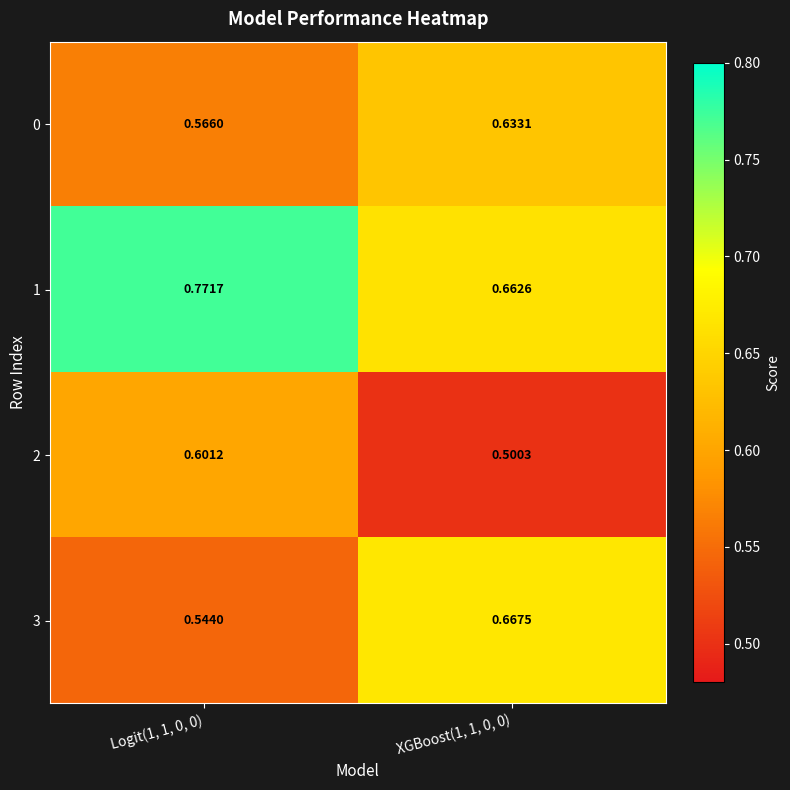

Is the value of 2 at XGBoost(1, 1, 0, 0) greater than the value of 0 at XGBoost(1, 1, 0, 0)?

No